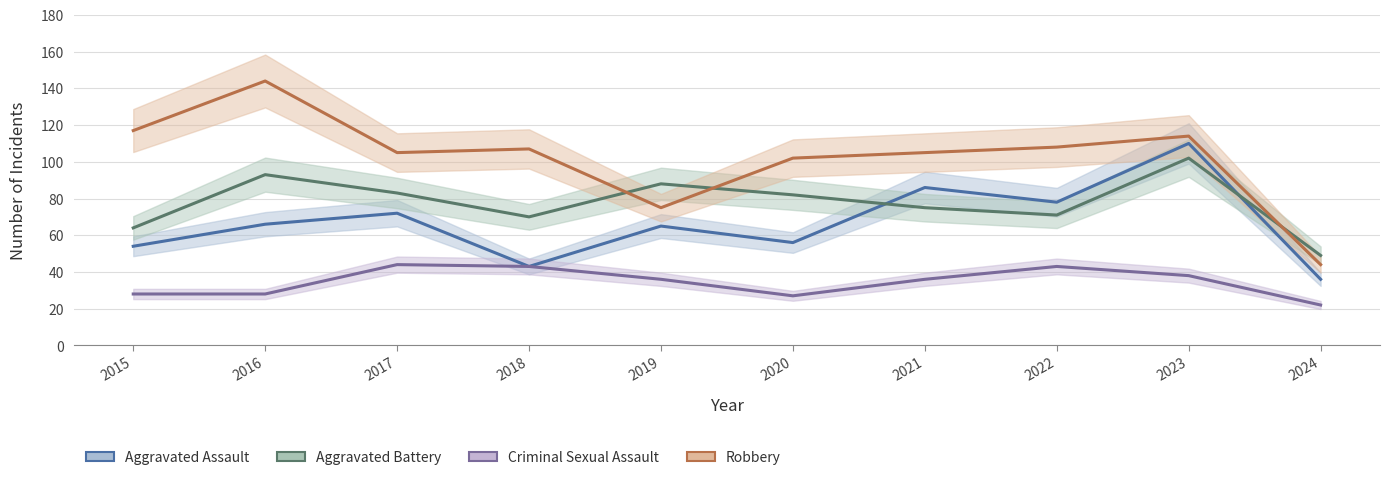

Is it true that Aggravated Assault equals 72 at 2017?

True